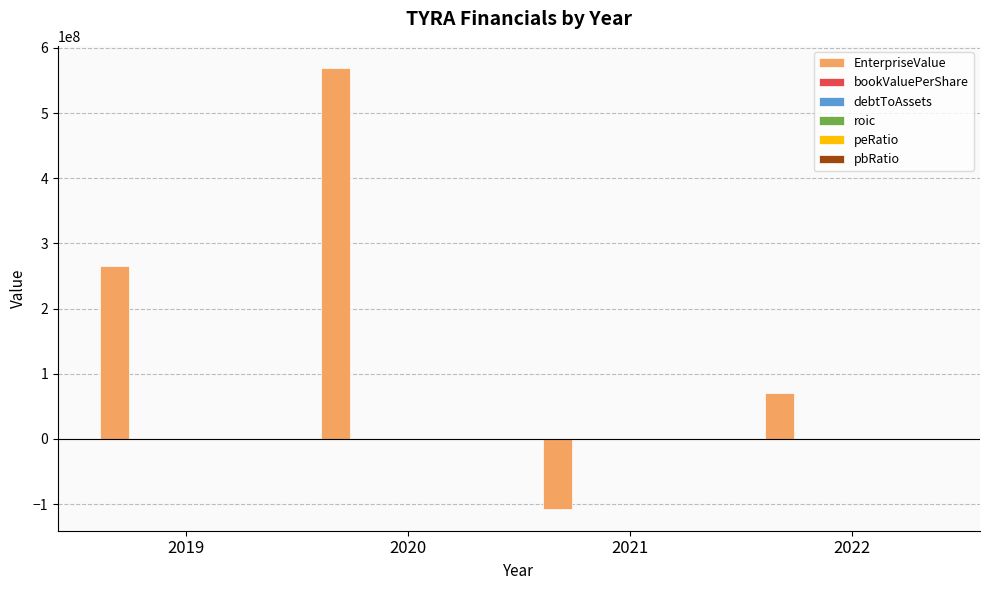

What is the greatest value displayed?

569380814.0